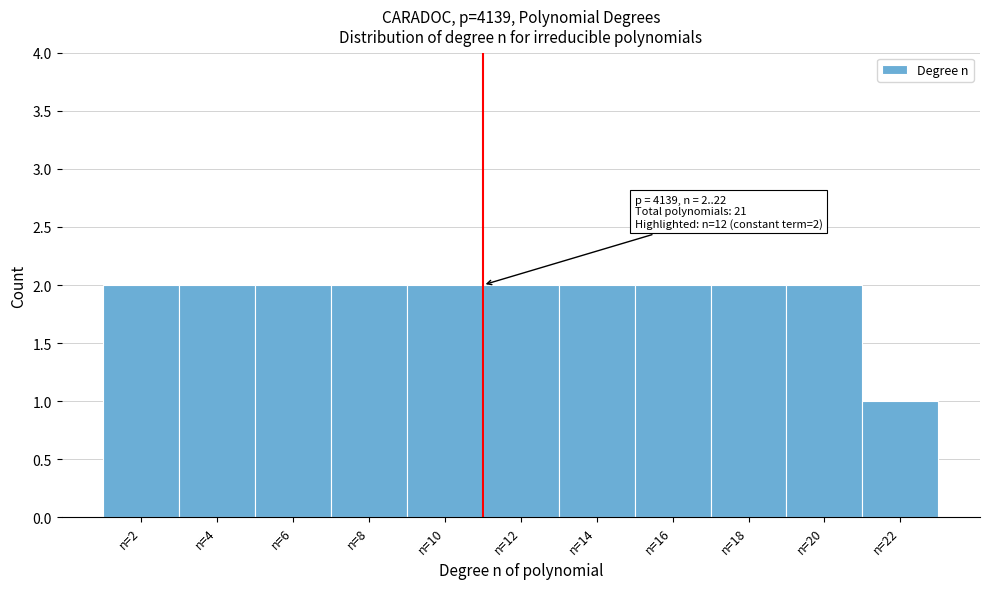

Reading left to right, list all the values displayed in this chart.

n=2=2	n=4=2	n=6=2	n=8=2	n=10=2	n=12=2	n=14=2	n=16=2	n=18=2	n=20=2	n=22=1